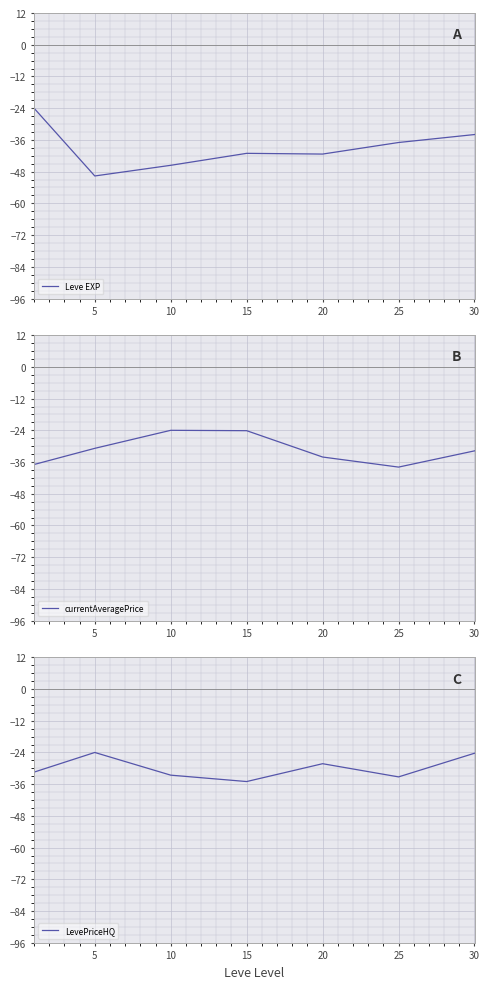

At which label does currentAveragePrice reach its peak?

10